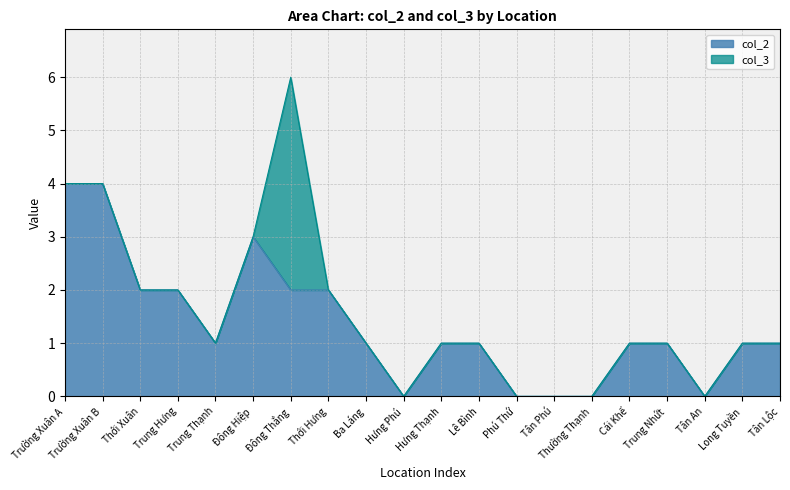

What is the difference between the maximum and minimum values?

4